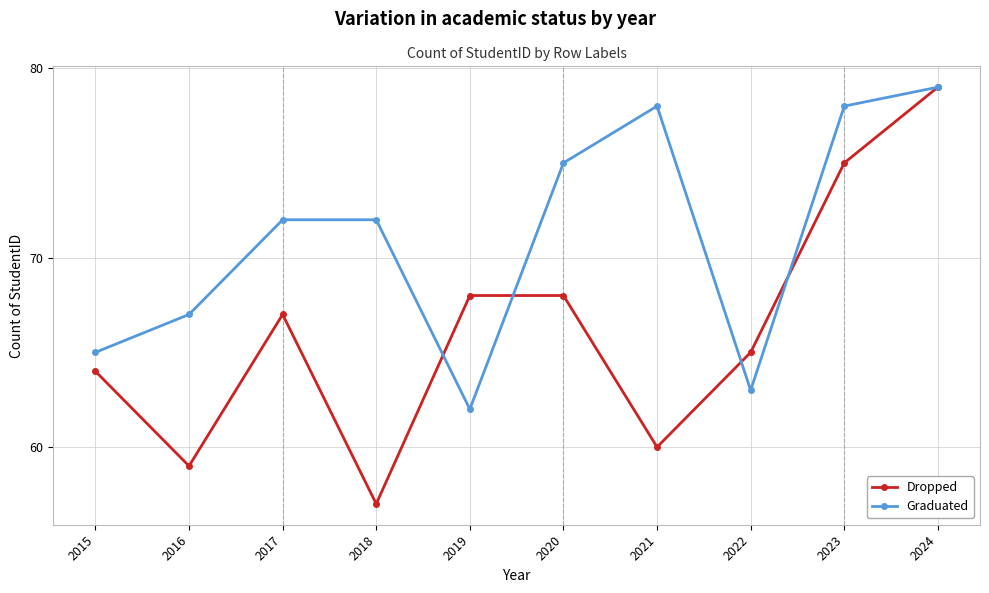

The value of Graduated at 2016 is 67. True or false?

True